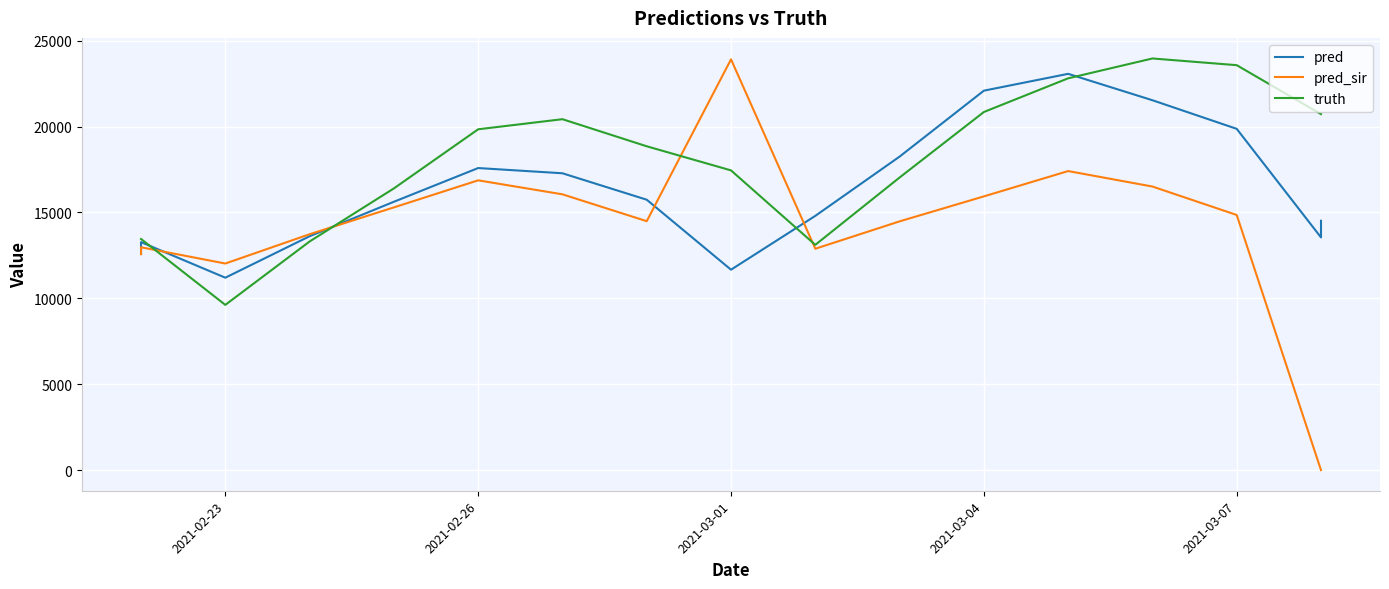

How many interior local peaks does the truth series have?

2